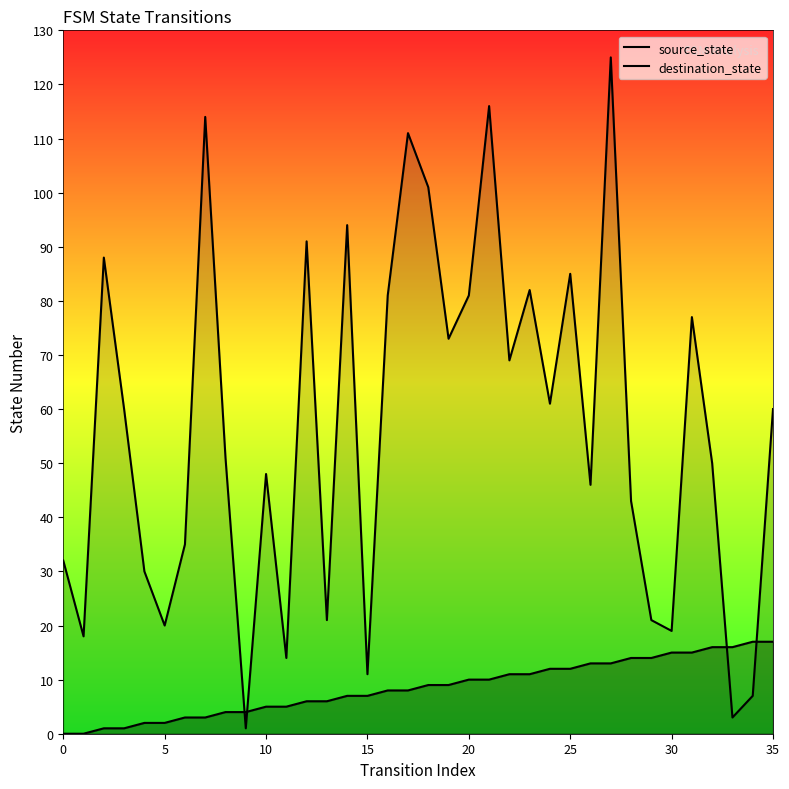

True or false: source_state has a value of 6 at 12.

True